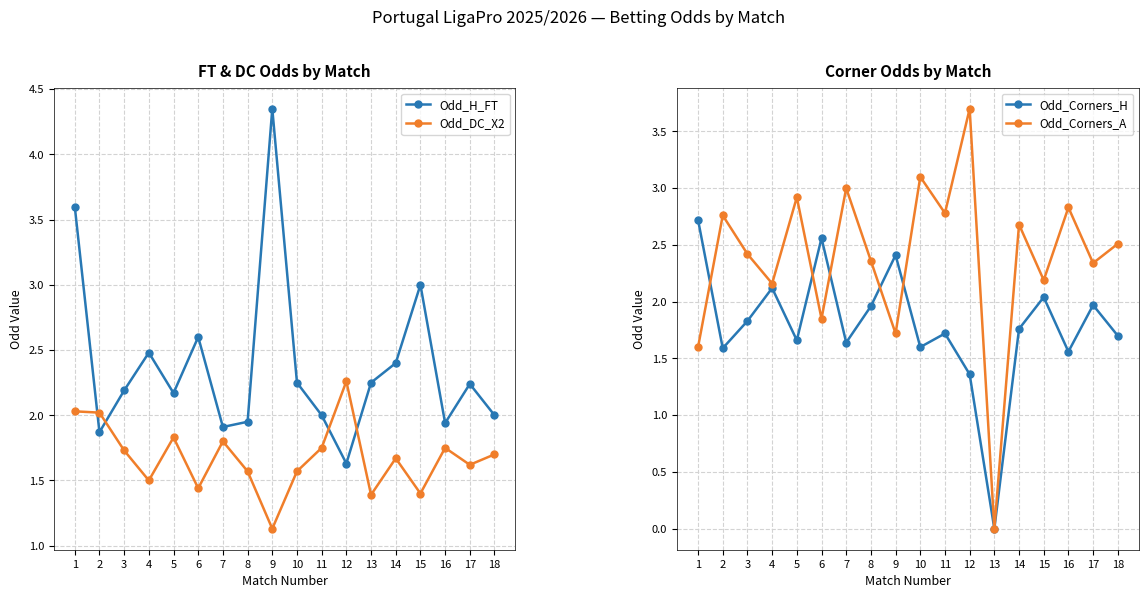

What is the difference between the Odd_DC_X2 values at 13 and 11?

0.4